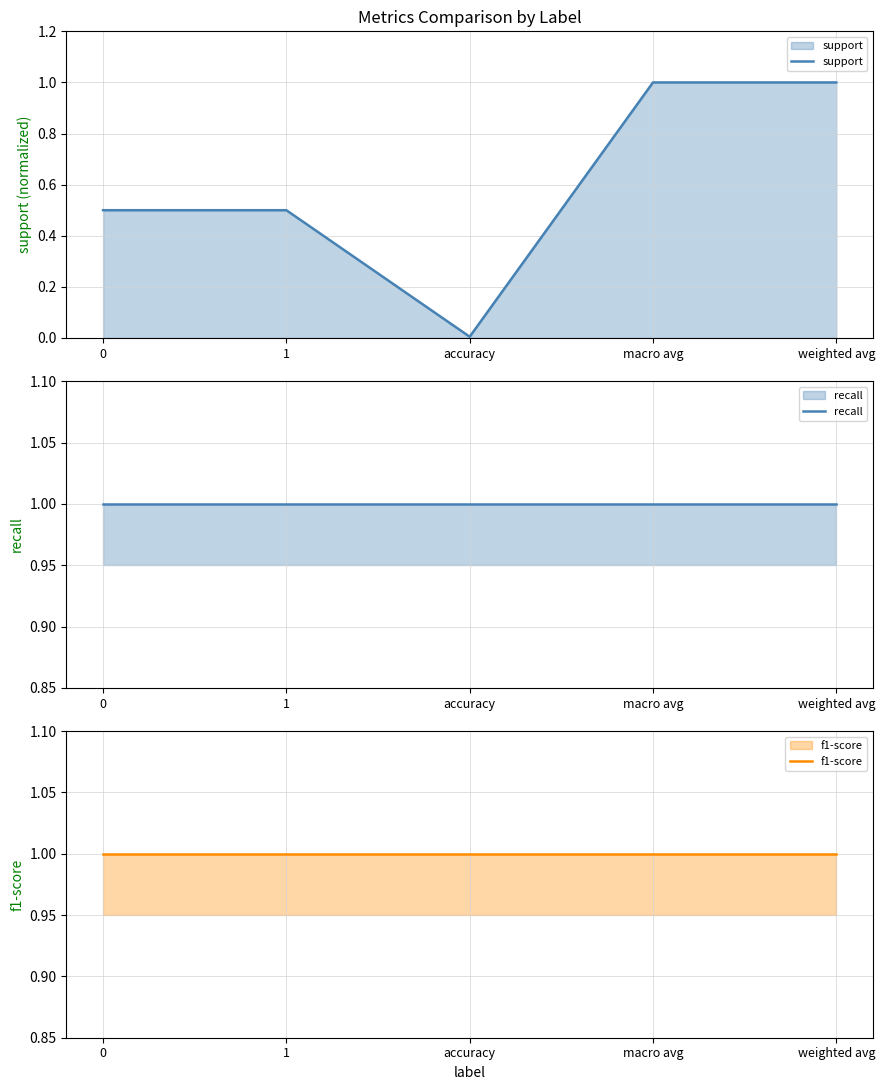

What is the label of the 4th point from the left?

macro avg